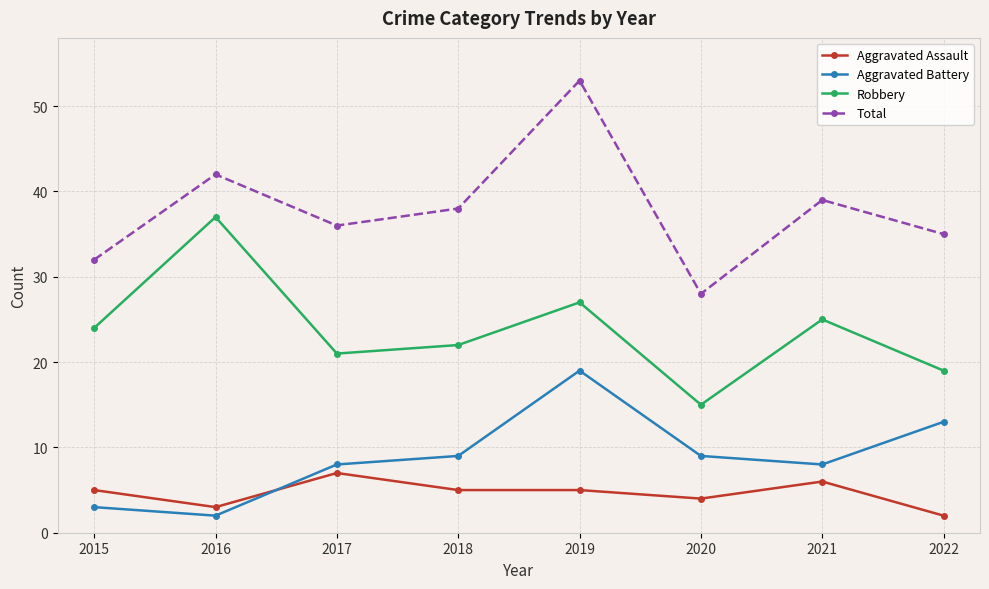

Rank the categories by Total value from lowest to highest.

2020, 2015, 2022, 2017, 2018, 2021, 2016, 2019